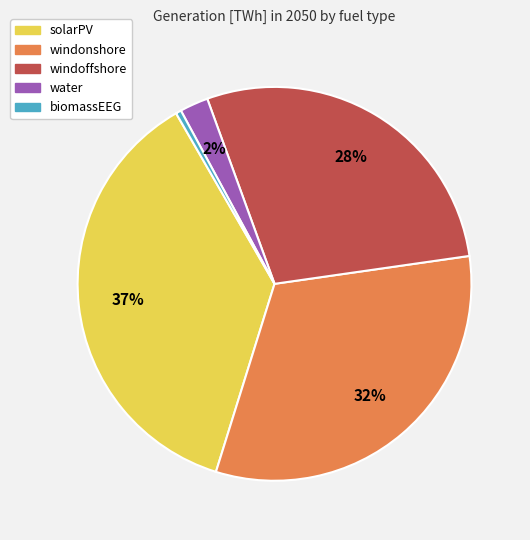

The windonshore slice represents 32% of the pie. True or false?

True